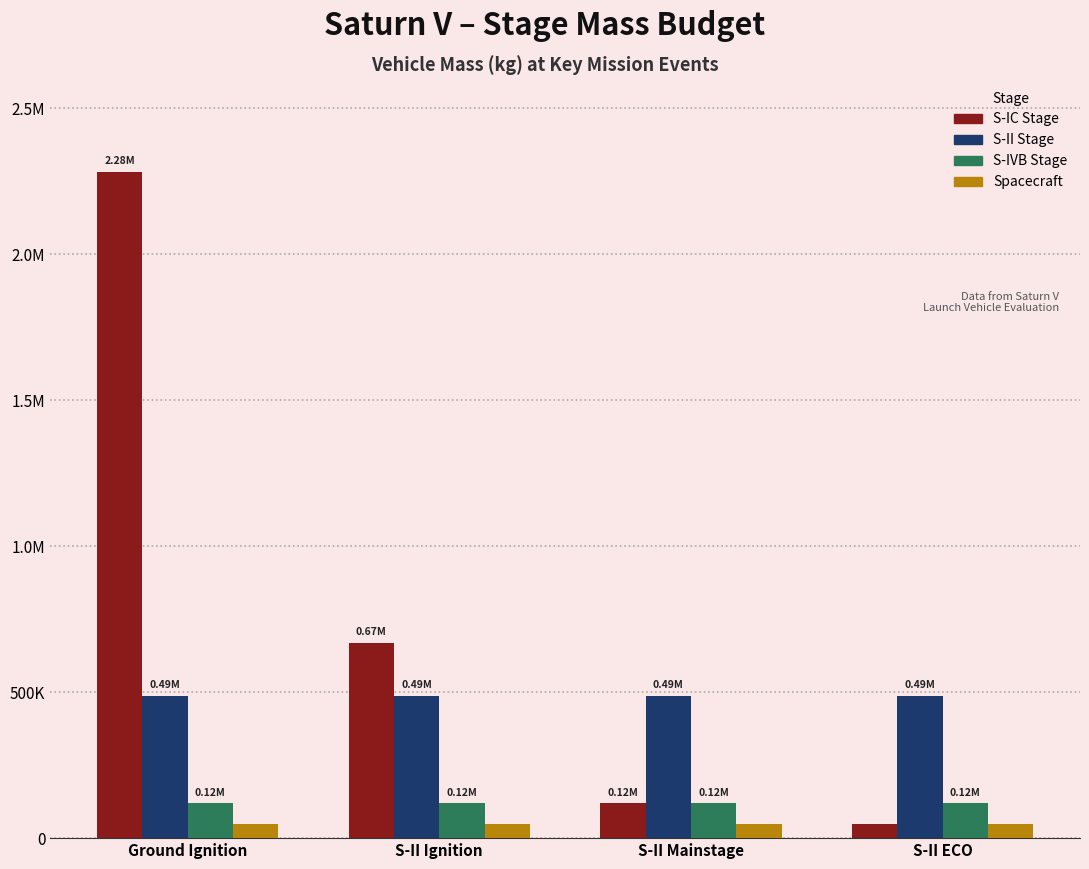

What are all the series names shown in the legend?

S-IC Stage, S-II Stage, S-IVB Stage, Spacecraft